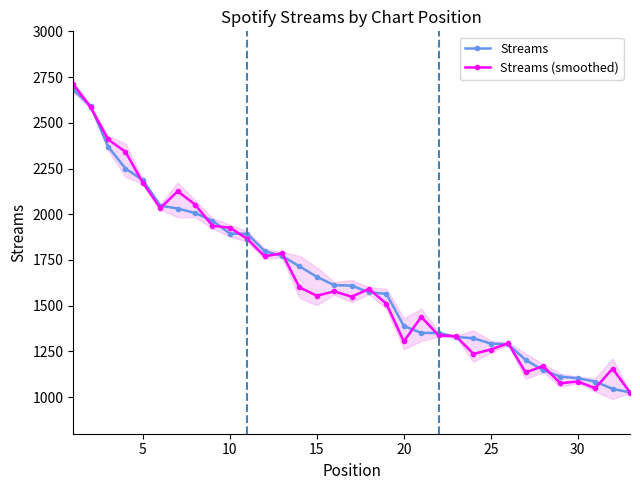

Reading left to right, extract all data points from this chart.

Streams: 2681.0	2592.0	2370.0	2250.0	2186.0	2047.0	2031.0	2007.0	1965.0	1894.0	1893.0	1798.0	1772.0	1715.0	1658.0	1612.0	1610.0	1573.0	1565.0	1389.0	1351.0	1351.0	1329.0	1322.0	1293.0	1288.0	1204.0	1147.0	1112.0	1103.0	1085.0	1045.0	1026.0
Streams (smoothed): 2710.8	2583.7	2408.9	2341.4	2172.0	2033.0	2125.8	2053.0	1936.8	1926.6	1865.2	1770.1	1786.5	1600.2	1554.5	1578.3	1549.2	1591.9	1510.5	1304.3	1438.9	1337.5	1333.1	1236.5	1260.3	1294.7	1134.9	1169.5	1076.0	1085.5	1048.9	1156.1	1025.2